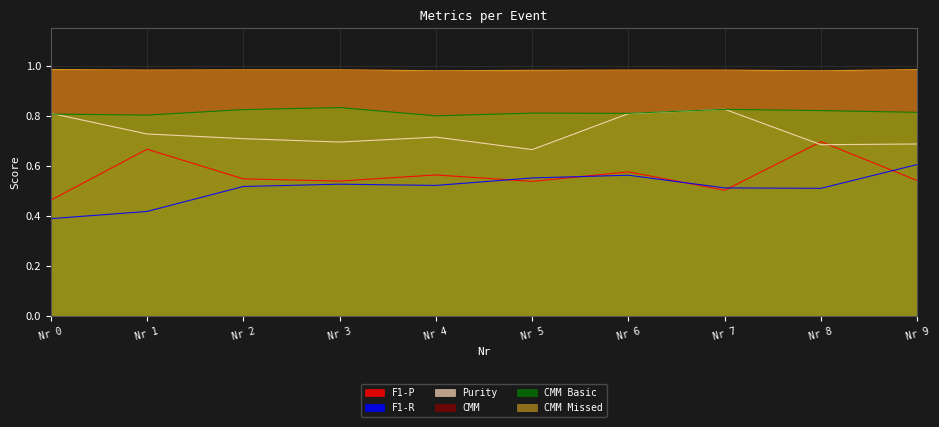

Reading right to left, what are all the values shown in this chart?

F1-P: Nr 9=0.5	Nr 8=0.7	Nr 7=0.5	Nr 6=0.6	Nr 5=0.5	Nr 4=0.6	Nr 3=0.5	Nr 2=0.5	Nr 1=0.7	Nr 0=0.5
F1-R: Nr 9=0.6	Nr 8=0.5	Nr 7=0.5	Nr 6=0.6	Nr 5=0.6	Nr 4=0.5	Nr 3=0.5	Nr 2=0.5	Nr 1=0.4	Nr 0=0.4
Purity: Nr 9=0.7	Nr 8=0.7	Nr 7=0.8	Nr 6=0.8	Nr 5=0.7	Nr 4=0.7	Nr 3=0.7	Nr 2=0.7	Nr 1=0.7	Nr 0=0.8
CMM: Nr 9=1.0	Nr 8=1.0	Nr 7=1.0	Nr 6=1.0	Nr 5=1.0	Nr 4=1.0	Nr 3=1.0	Nr 2=1.0	Nr 1=1.0	Nr 0=1.0
CMM Basic: Nr 9=0.8	Nr 8=0.8	Nr 7=0.8	Nr 6=0.8	Nr 5=0.8	Nr 4=0.8	Nr 3=0.8	Nr 2=0.8	Nr 1=0.8	Nr 0=0.8
CMM Missed: Nr 9=1.0	Nr 8=1.0	Nr 7=1.0	Nr 6=1.0	Nr 5=1.0	Nr 4=1.0	Nr 3=1.0	Nr 2=1.0	Nr 1=1.0	Nr 0=1.0